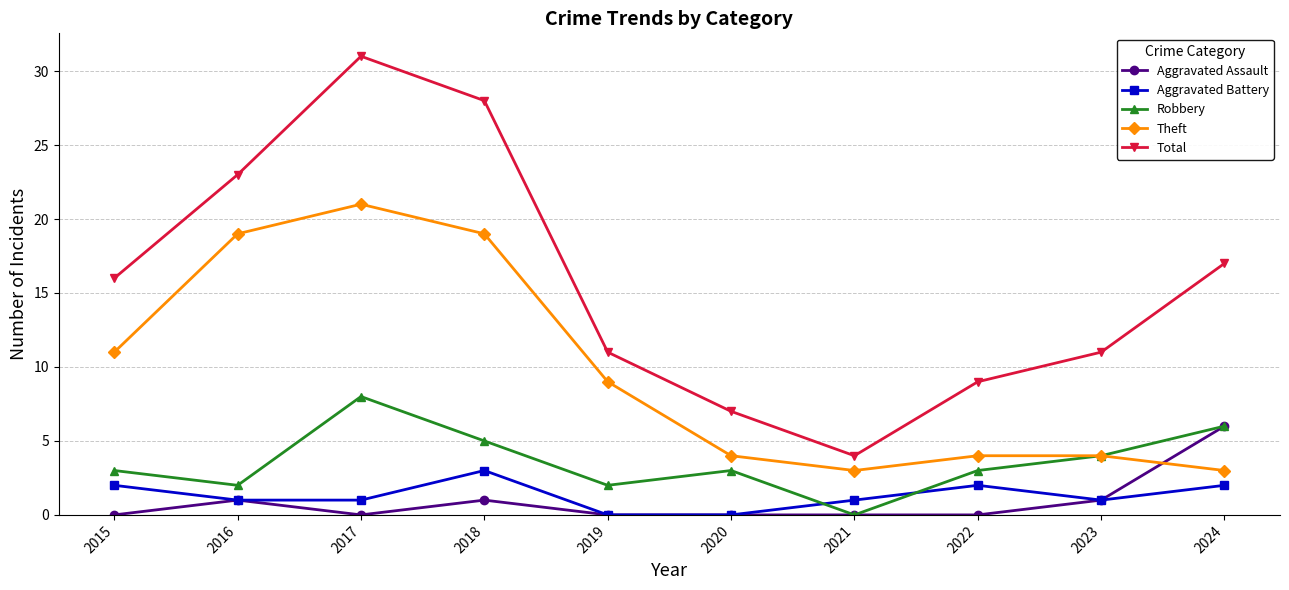

How many categories are shown in the chart?

10